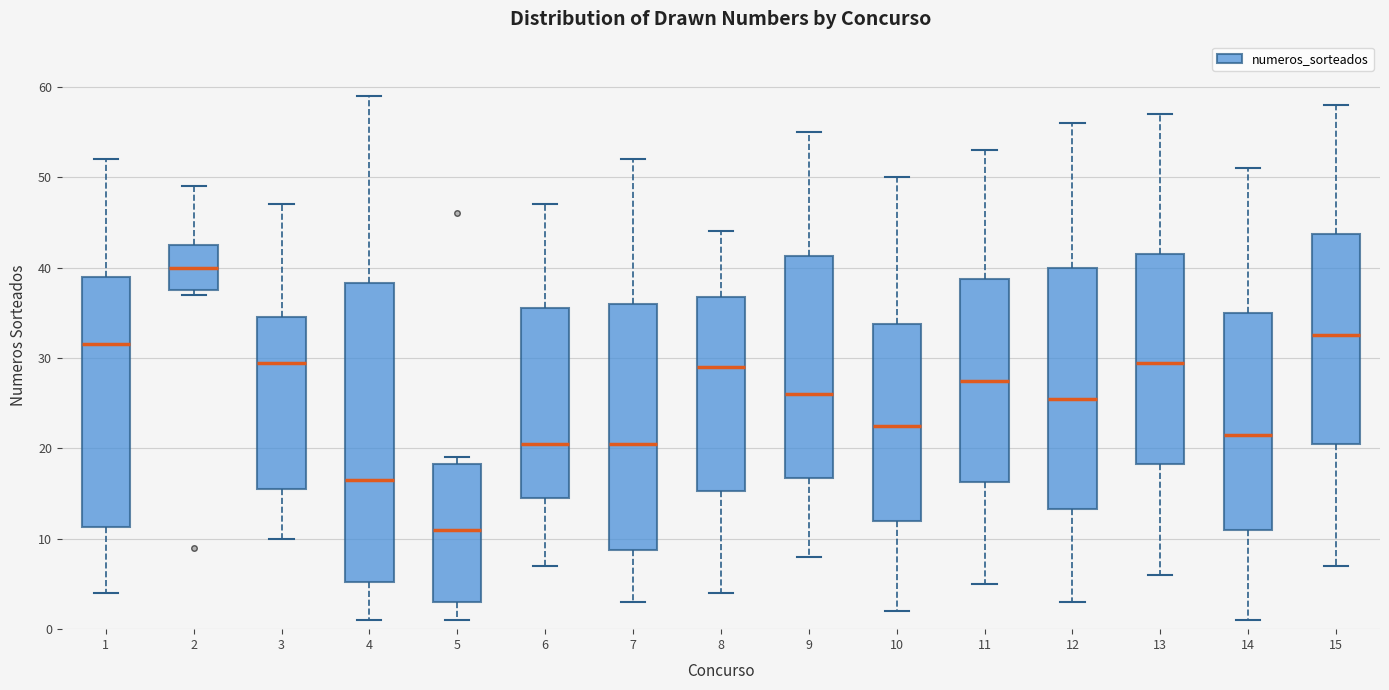

Which box has the lowest median line?

5